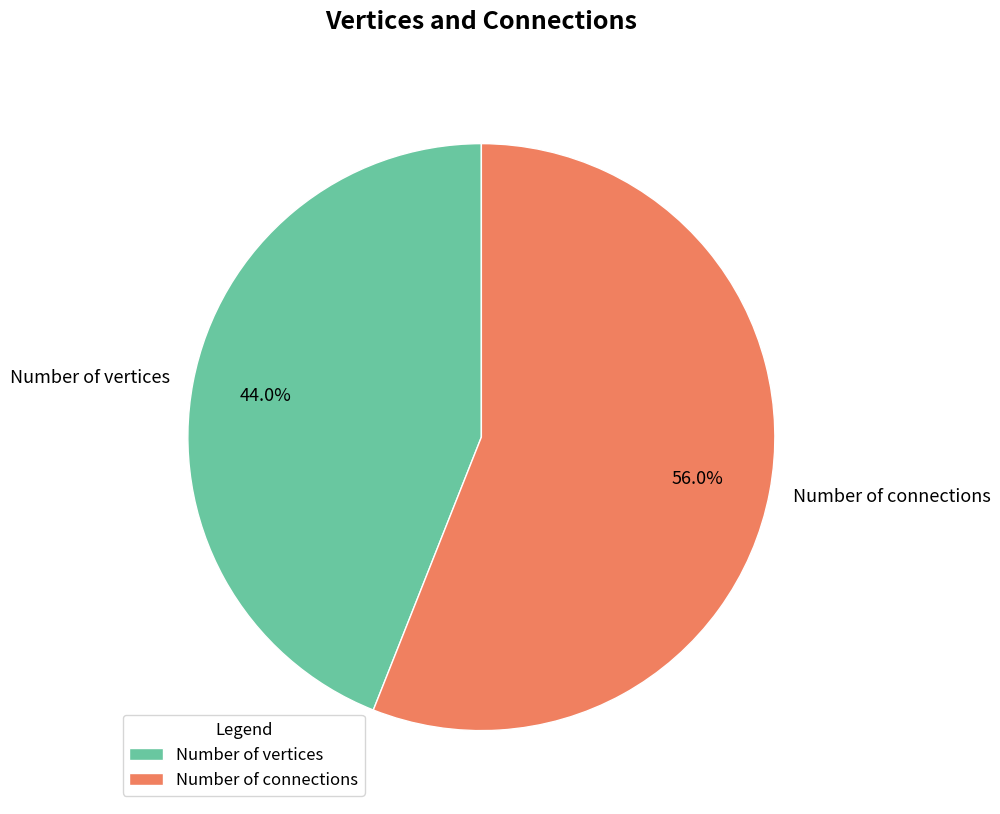

Which slice is the largest?

Number of connections